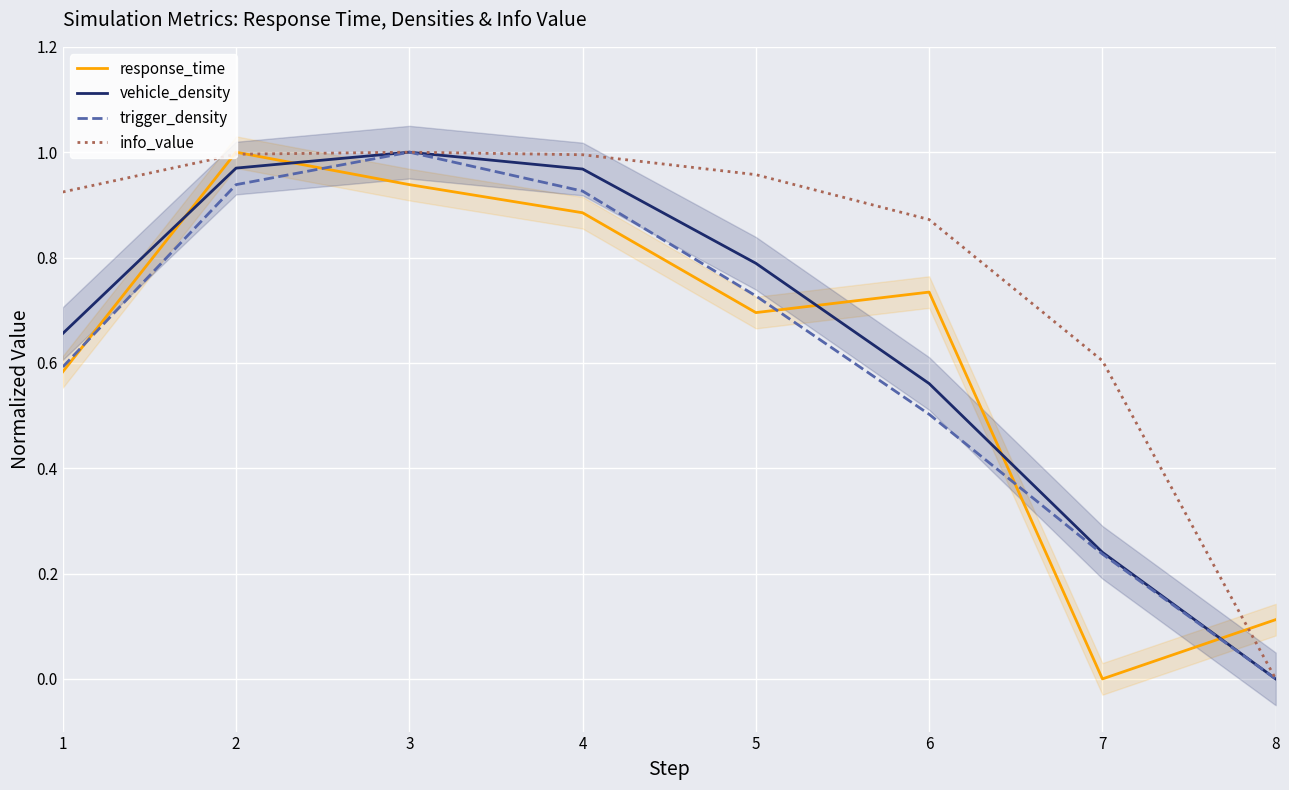

True or false: vehicle_density and response_time intersect in this chart.

True